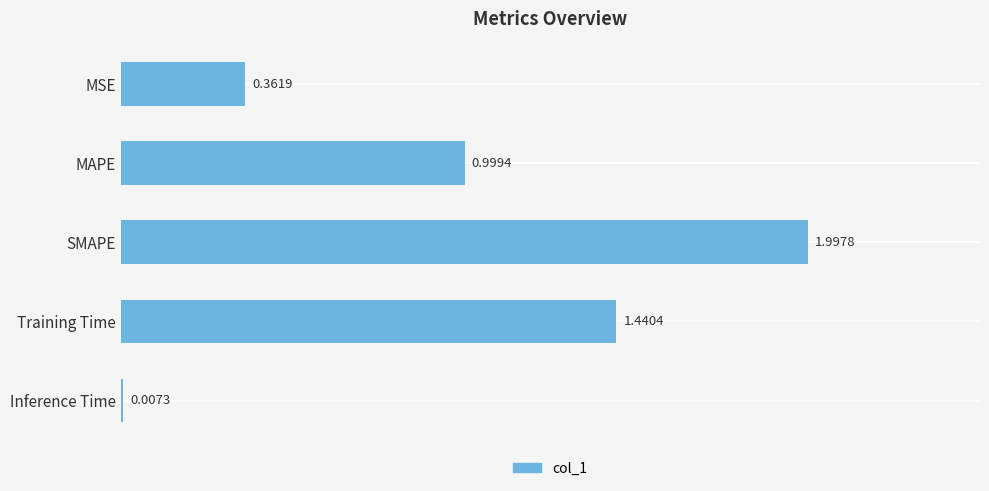

What is the sum of the values at MAPE and SMAPE?

3.0